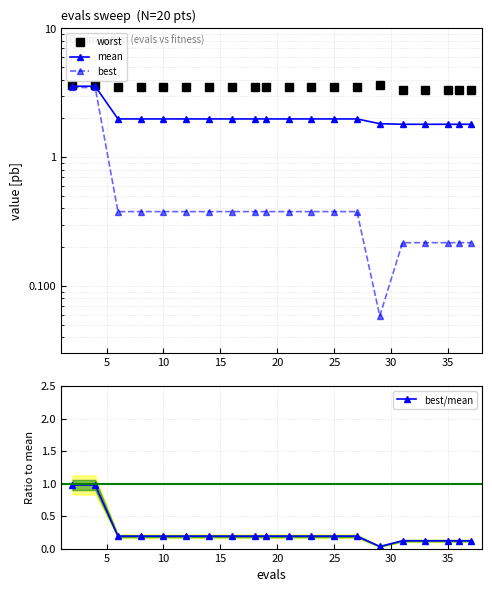

What is the maximum value for best/mean?

1.0